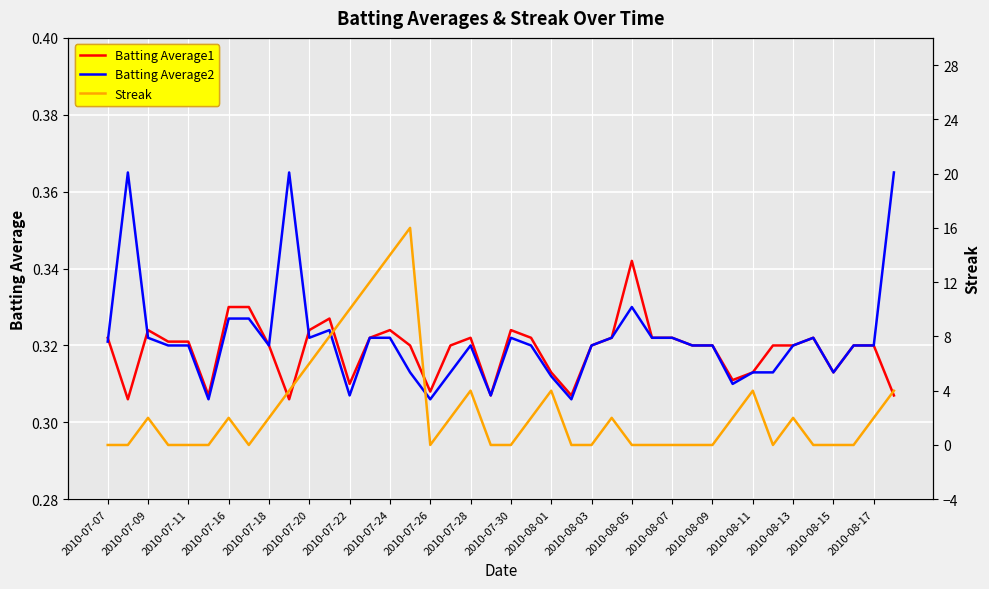

The value of Batting Average2 at 2010-07-16 is 0.2. True or false?

False